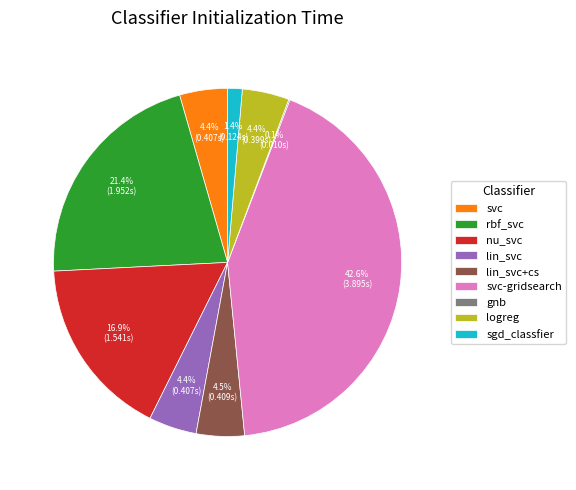

True or false: nu_svc accounts for 17% of the total.

True